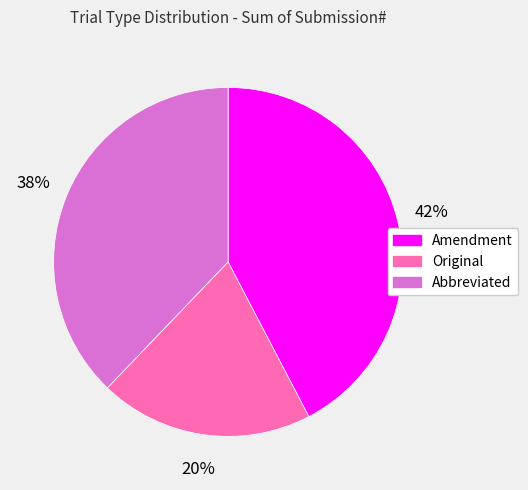

Count the number of slices in the pie.

3